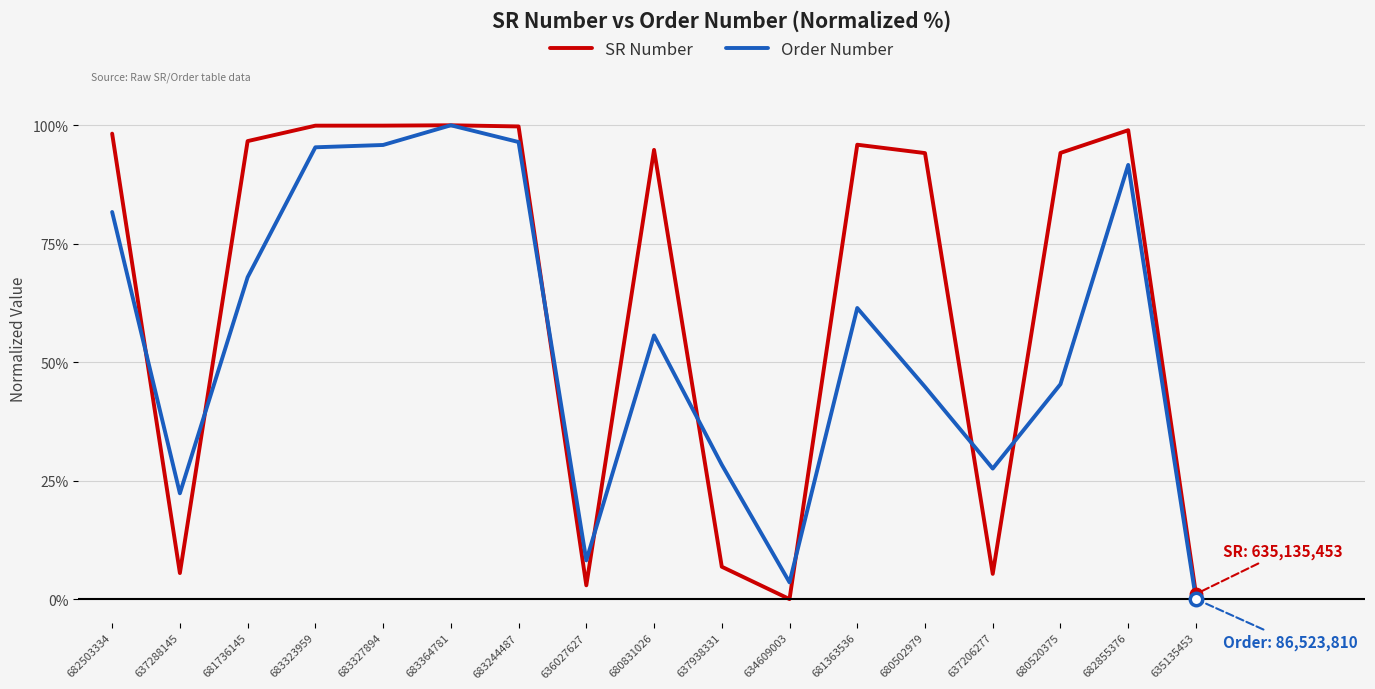

Between 680502979 and 637206277, which series saw the biggest shift?

SR Number